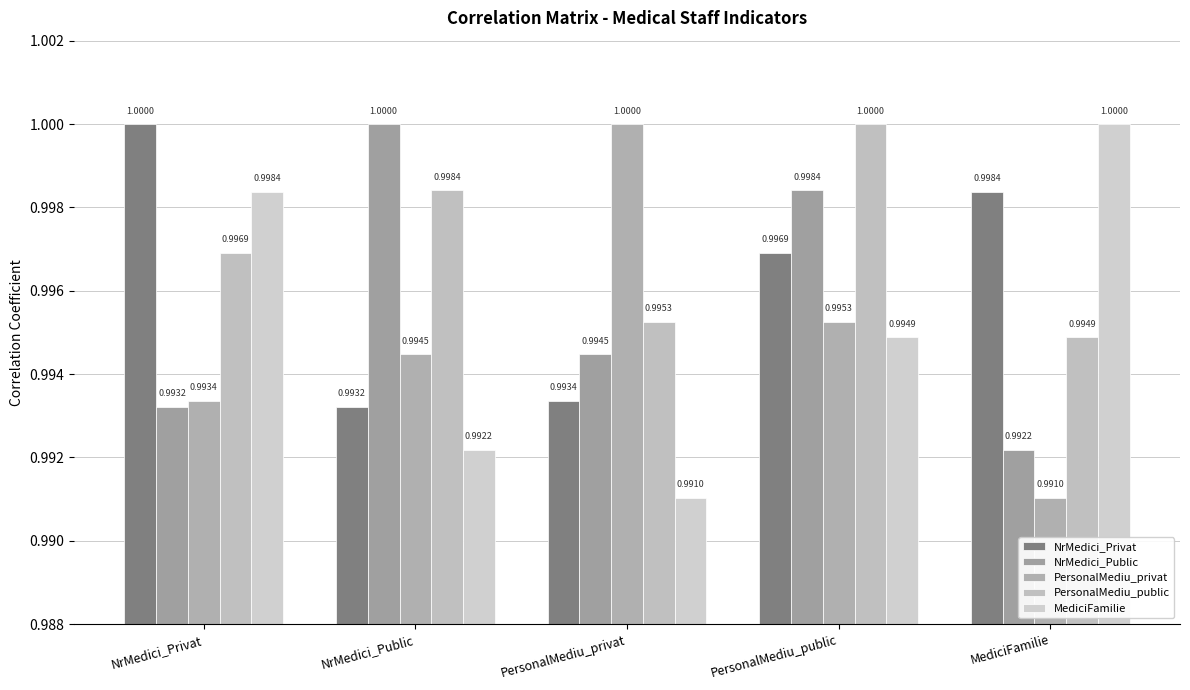

List the labels in order of NrMedici_Privat value, largest first.

NrMedici_Privat, MediciFamilie, PersonalMediu_public, PersonalMediu_privat, NrMedici_Public